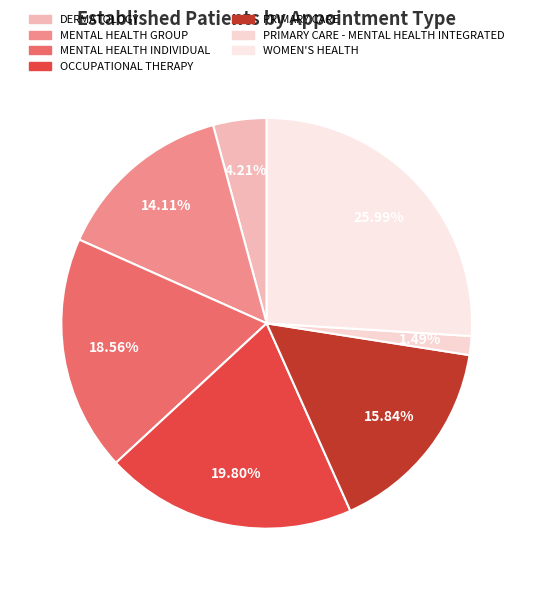

Does DERMATOLOGY represent more than half of the total?

No